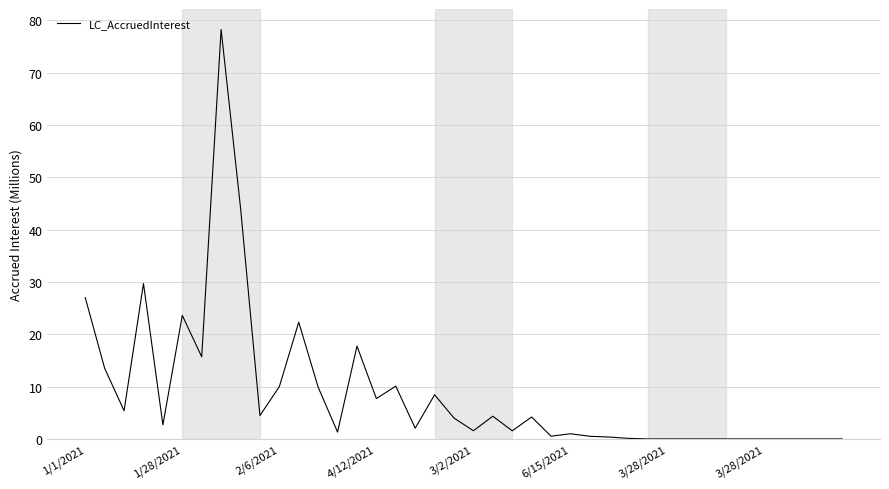

What is the maximum value shown in the chart?

78.2